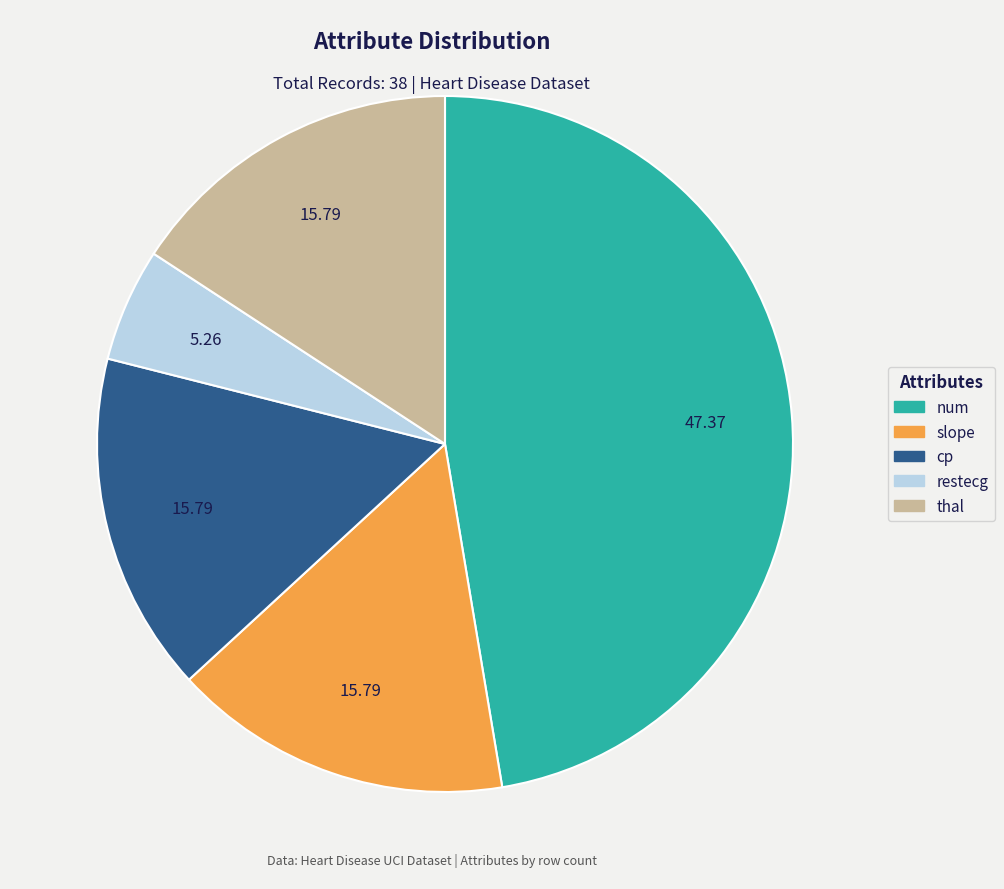

Is the sum of cp and thal greater than half?

No